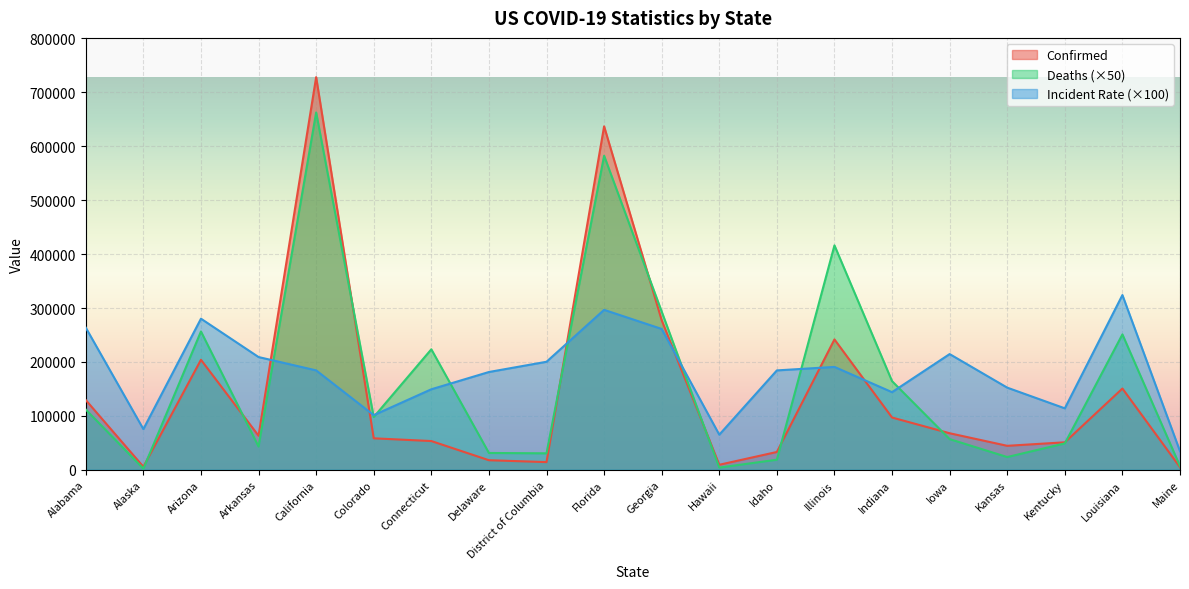

The value of Confirmed at Iowa is 67691.0. True or false?

True